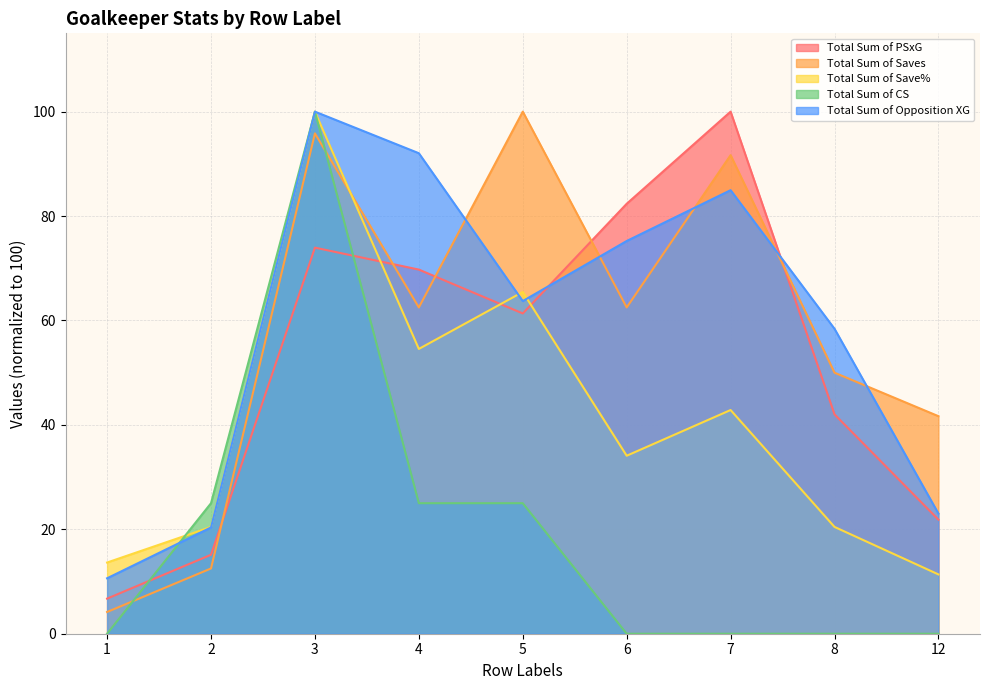

What is the difference between the second highest and minimum values in the Total Sum of Opposition XG series?

81.4